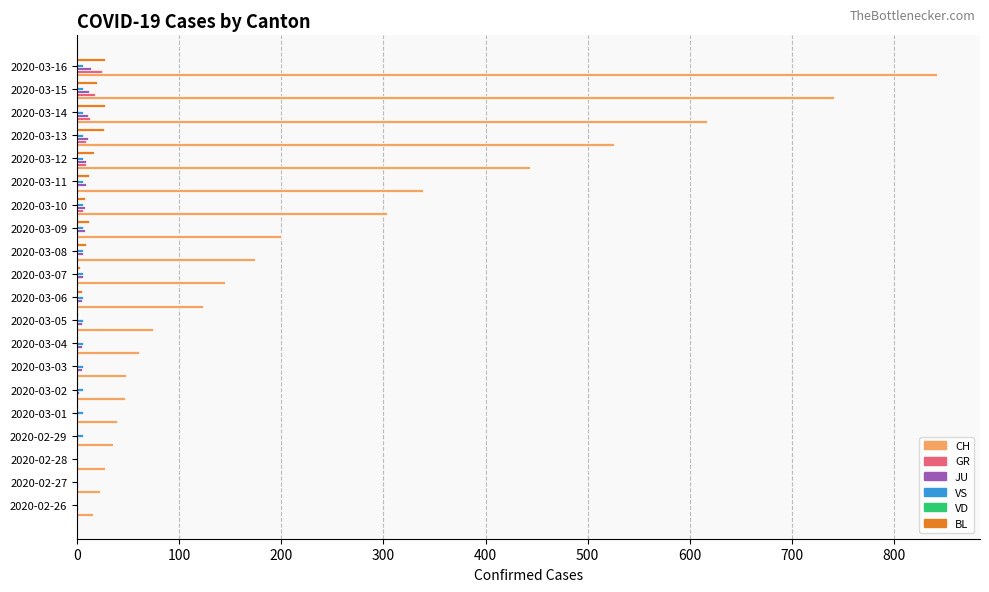

Which series has the largest total across all categories?

CH